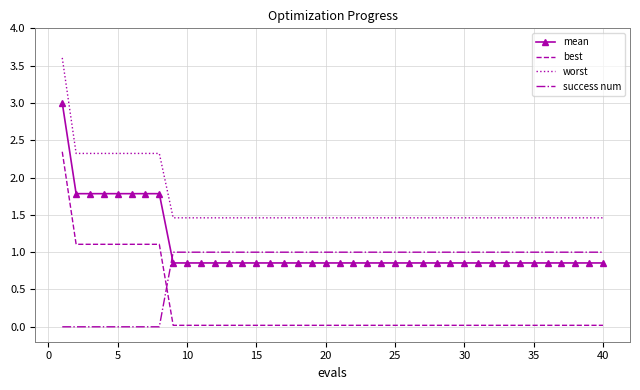

What is the minimum value for worst?

1.5